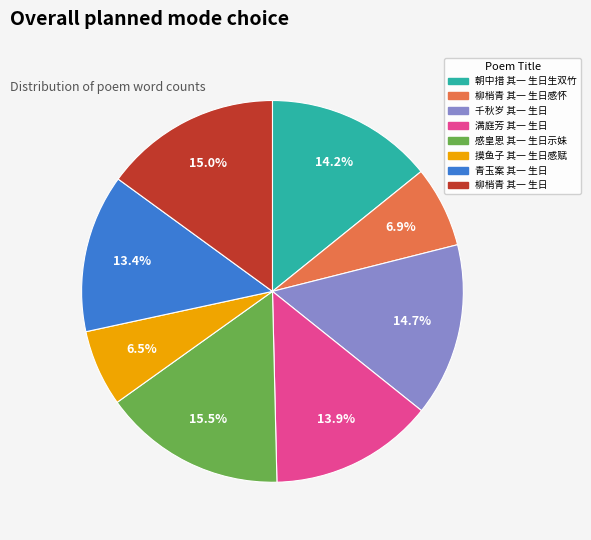

Does any single category account for the majority?

No